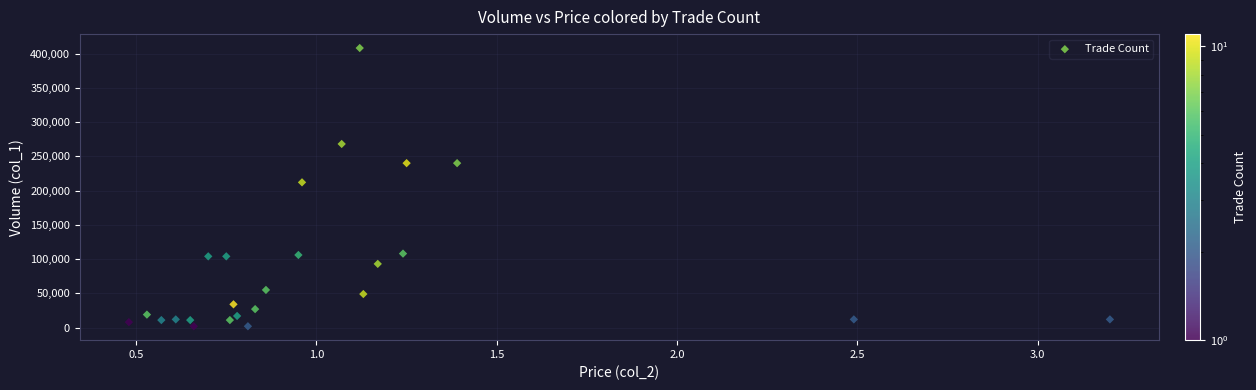

What is the range of Y values (max minus min)?

406000